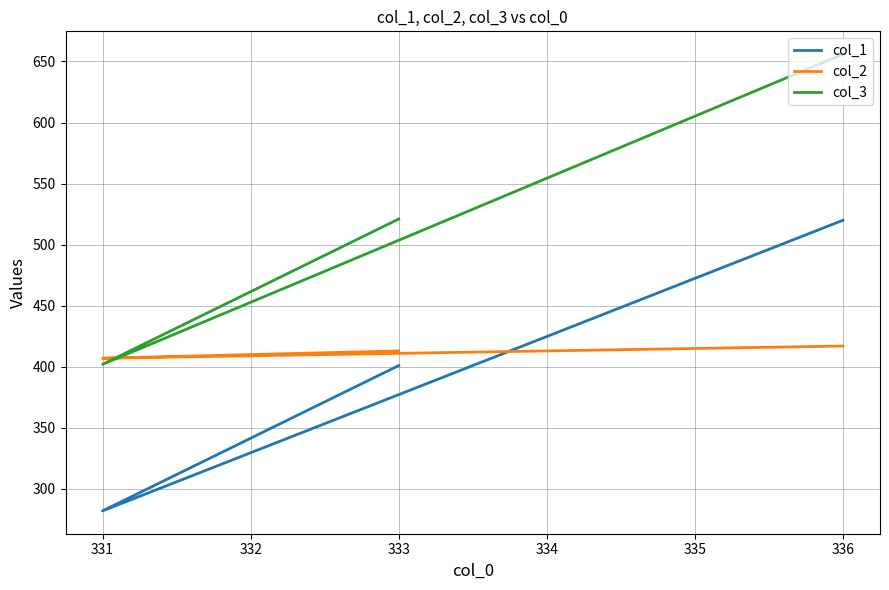

At how many categories does at least one series exceed 606?

1